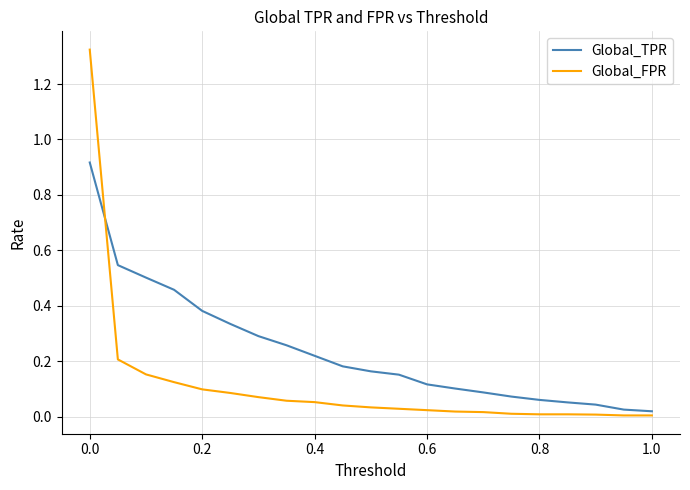

Rank the series by their average value, from lowest to highest.

Global_FPR, Global_TPR